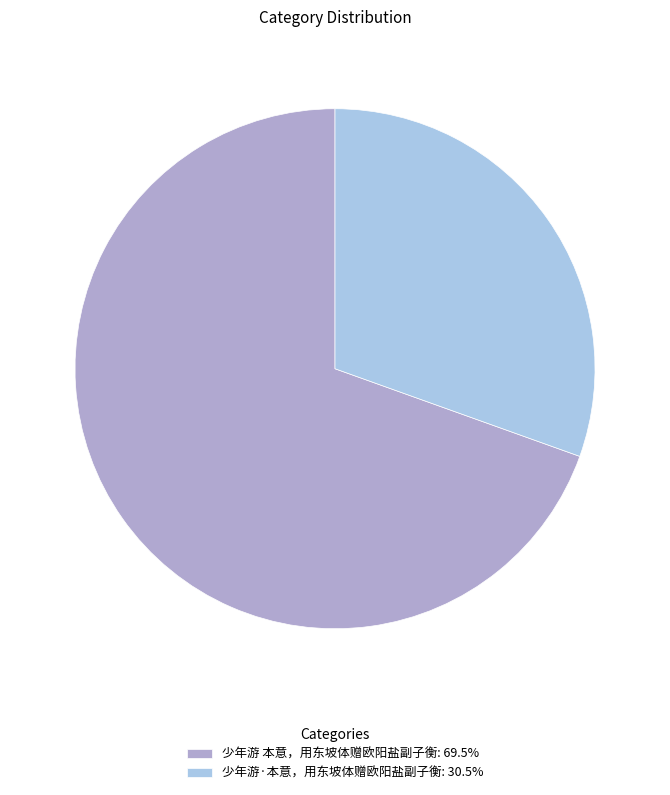

Is there a majority slice in this chart?

Yes